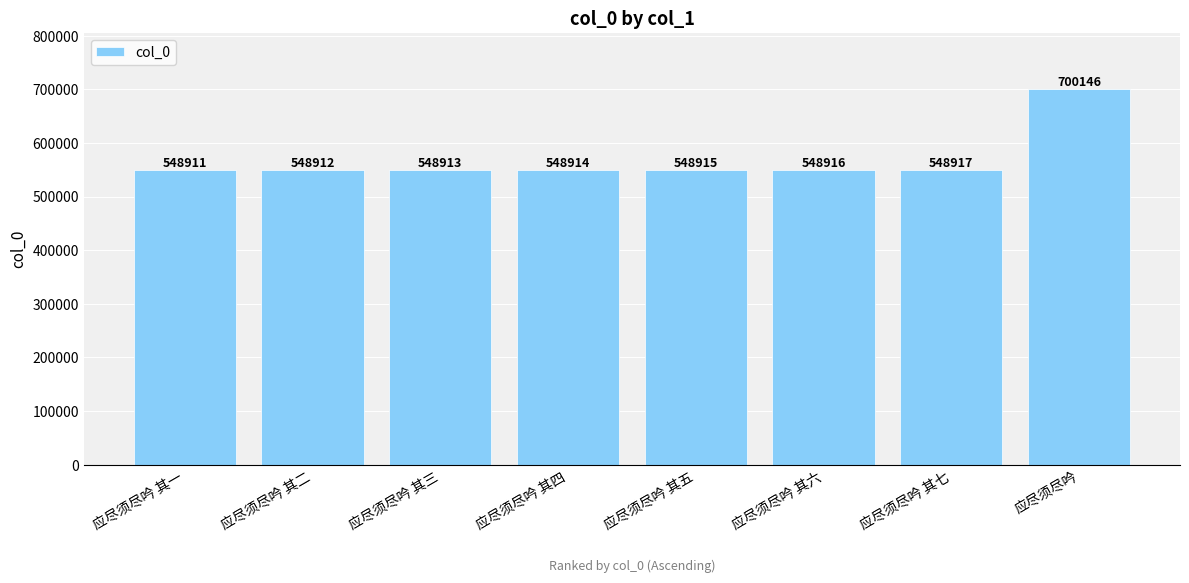

What is the label of the 7th bar from the left?

应尽须尽吟 其七